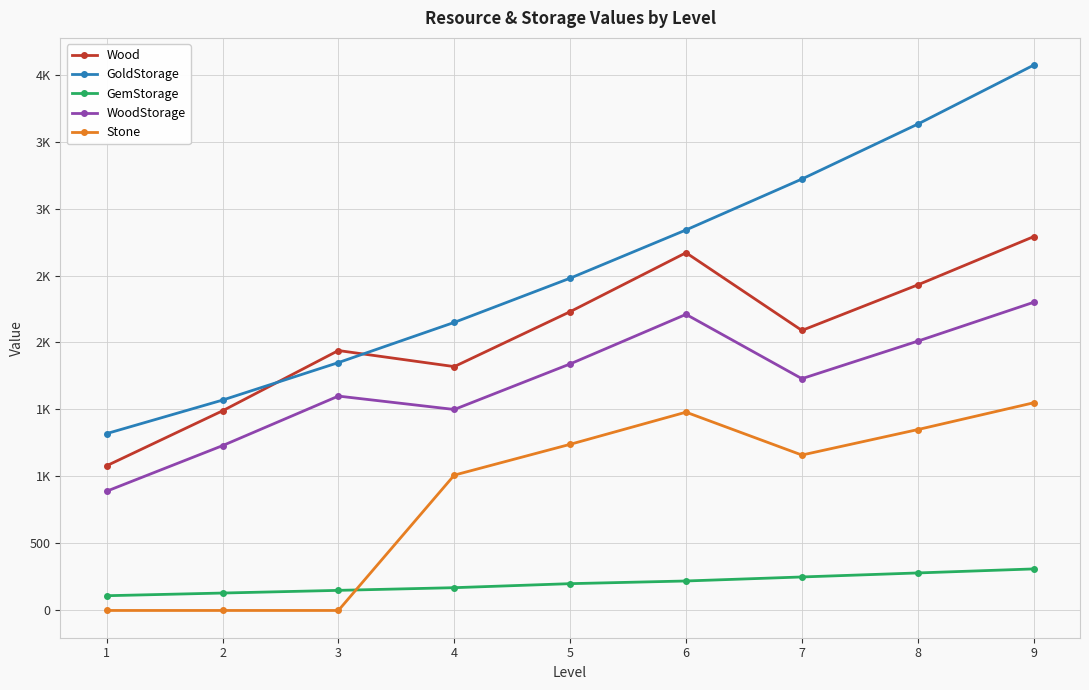

Rank the categories by Wood value from lowest to highest.

1, 2, 4, 3, 7, 5, 8, 6, 9